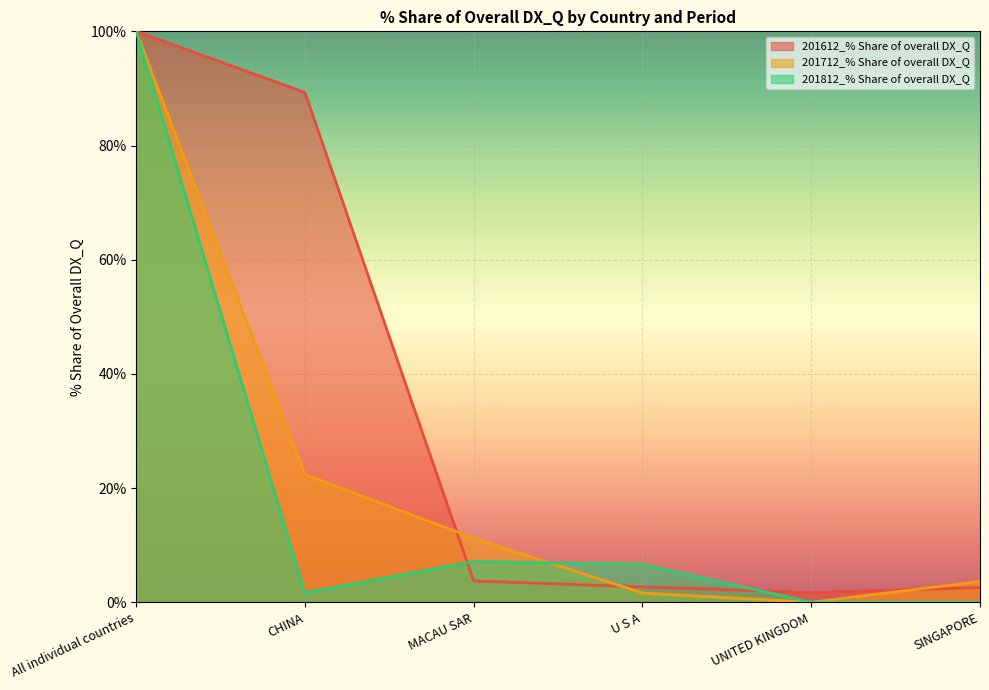

Rank the categories by 201812_% Share of overall DX_Q value from highest to lowest.

All individual countries, MACAU SAR, U S A, CHINA, UNITED KINGDOM, SINGAPORE